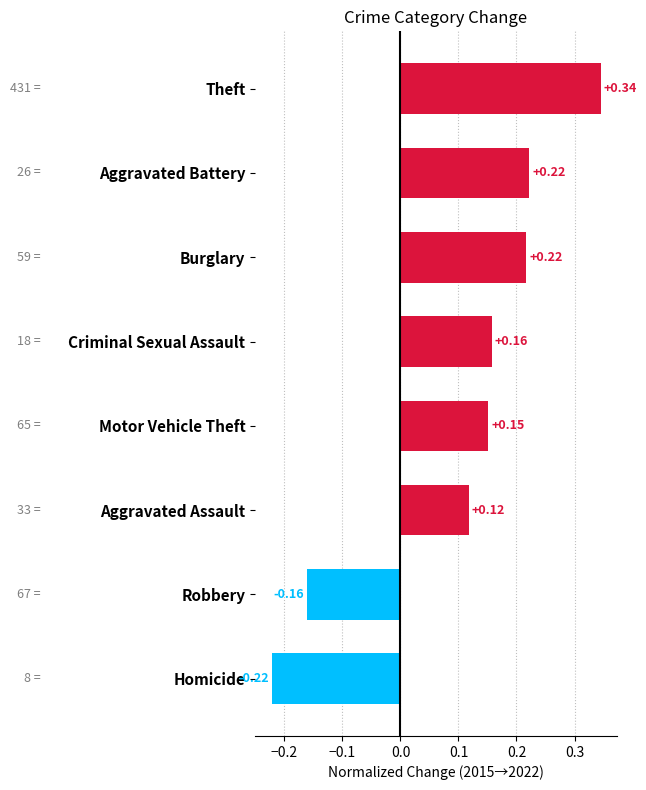

At which label is the value closest to 0?

Aggravated Assault